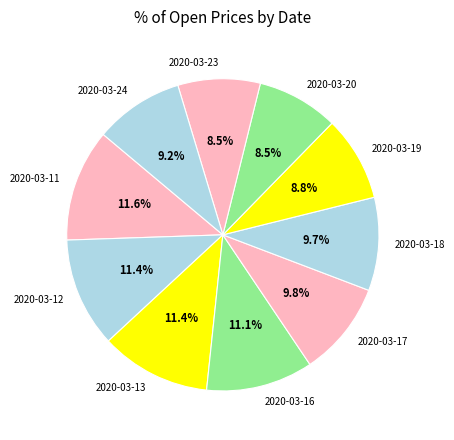

To the nearest percent, what percentage of the pie is 2020-03-11?

12%